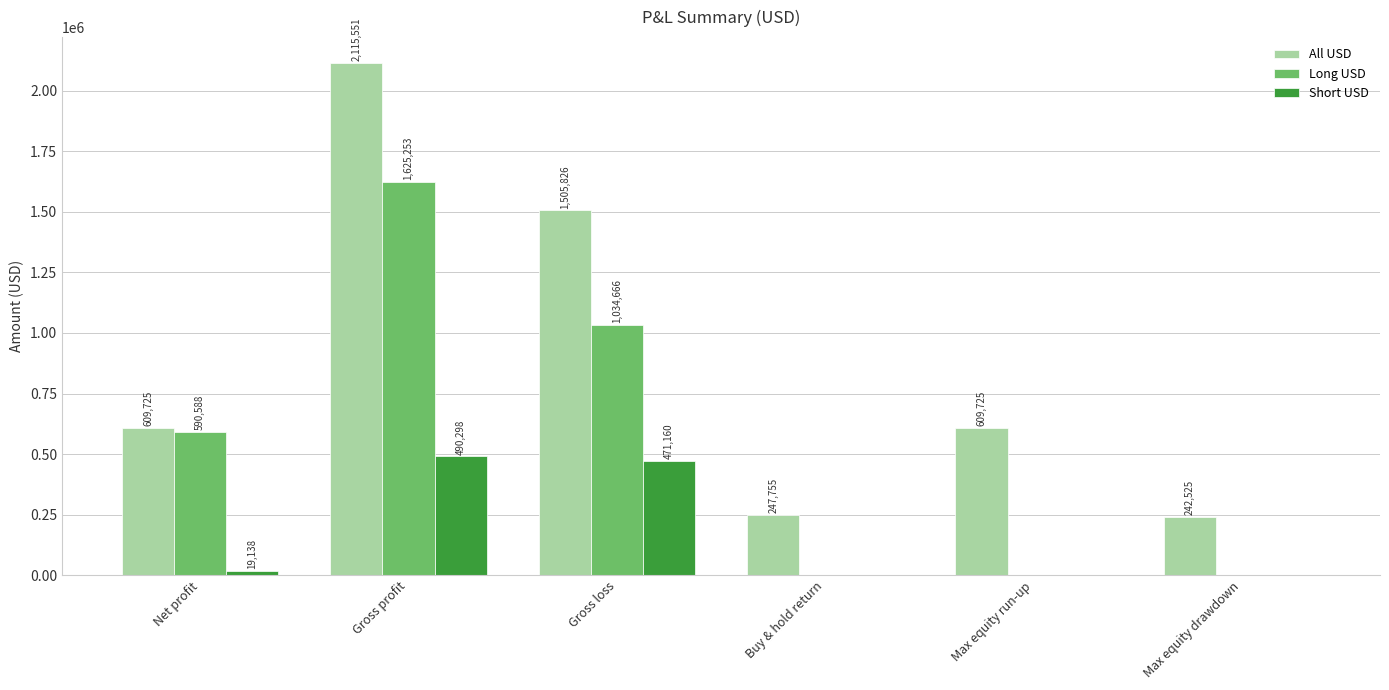

How many groups of bars are there?

6